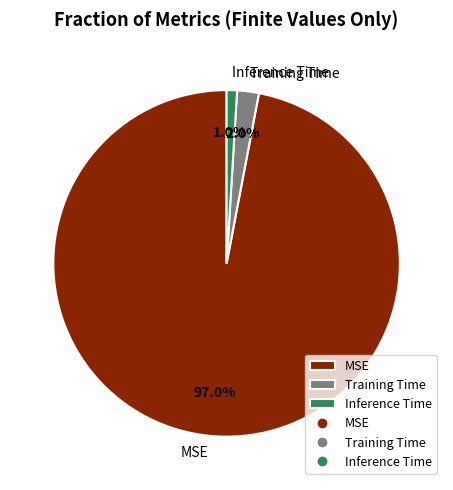

Which category accounts for the majority?

MSE